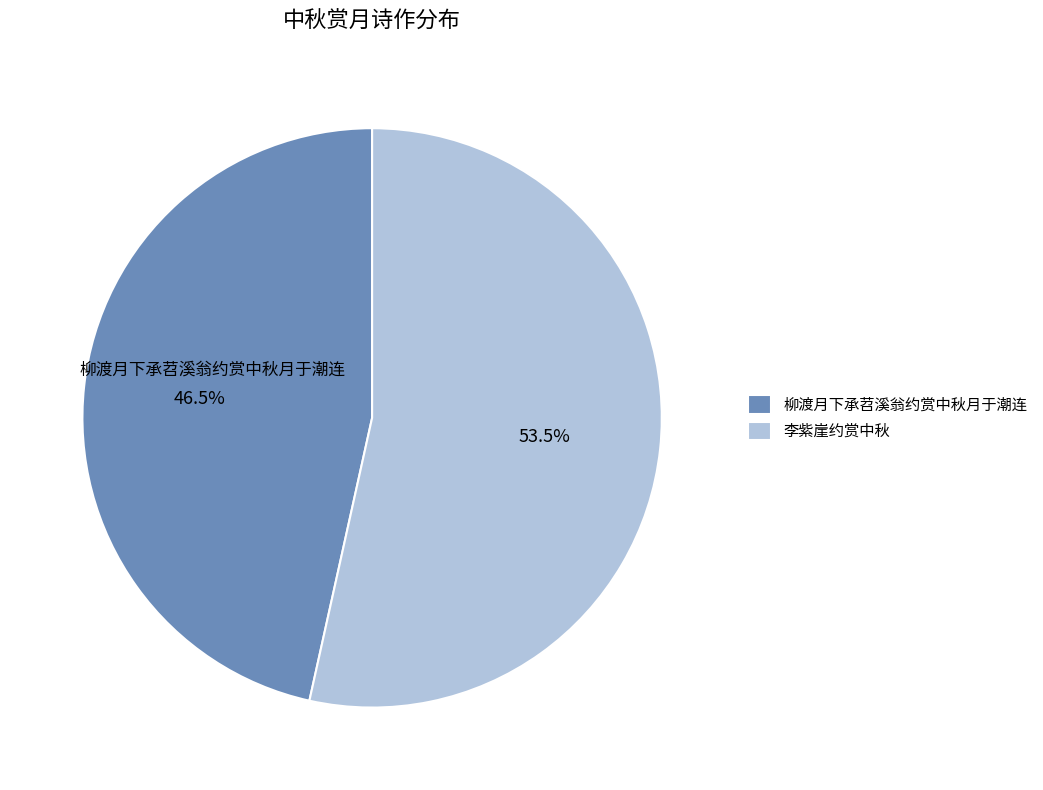

What is the smallest slice in the pie chart?

柳渡月下承苕溪翁约赏中秋月于潮连